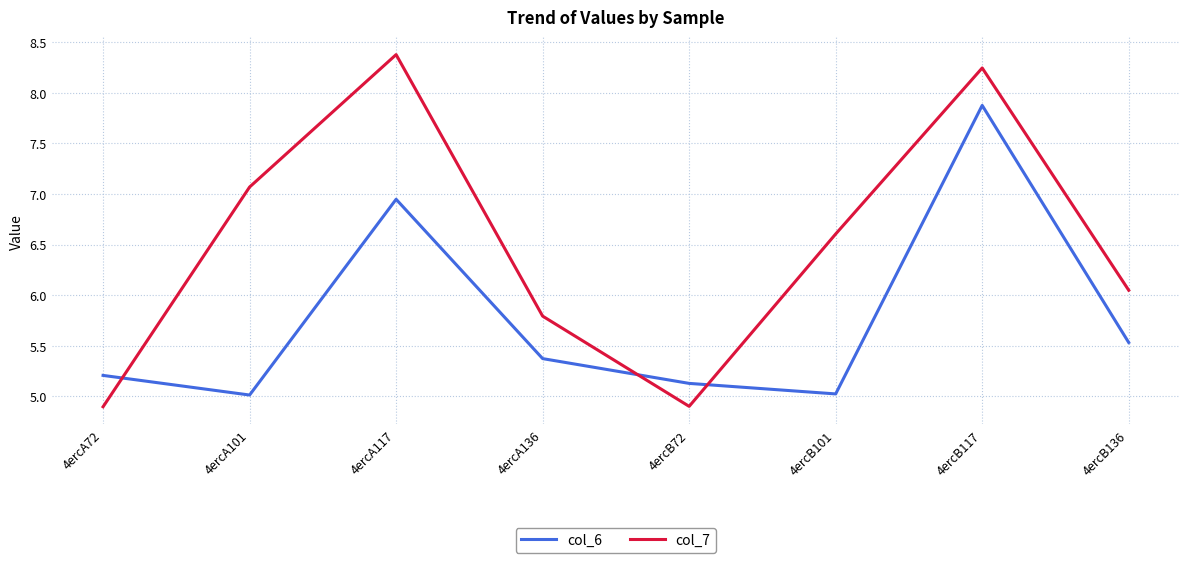

The col_7 series shows 4.9 at 4ercB72. True or false?

True